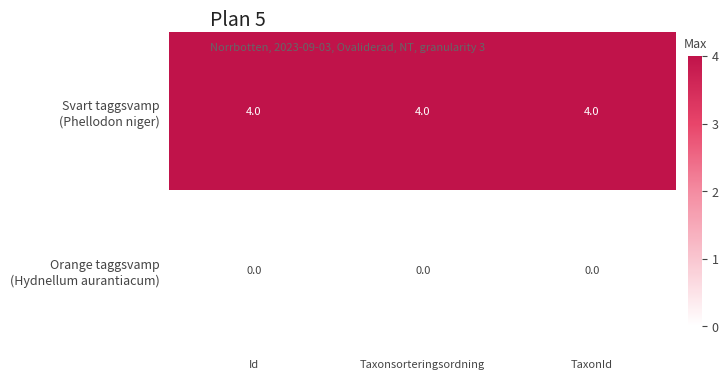

What is the maximum value shown in the chart?

4